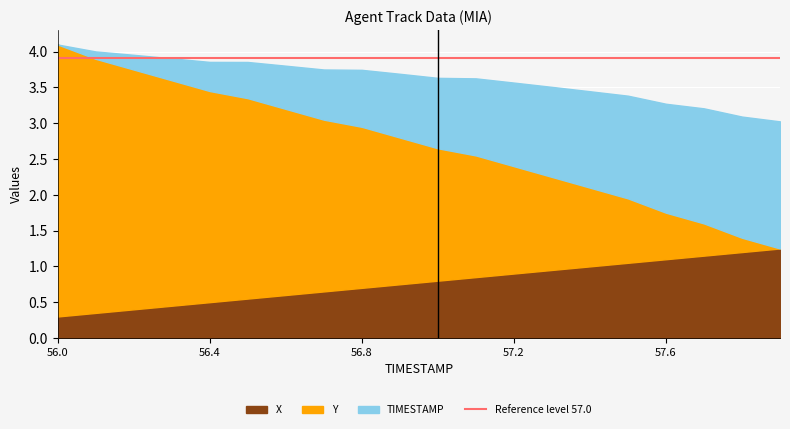

Is it true that Y equals 1.6 at 57.3?

False